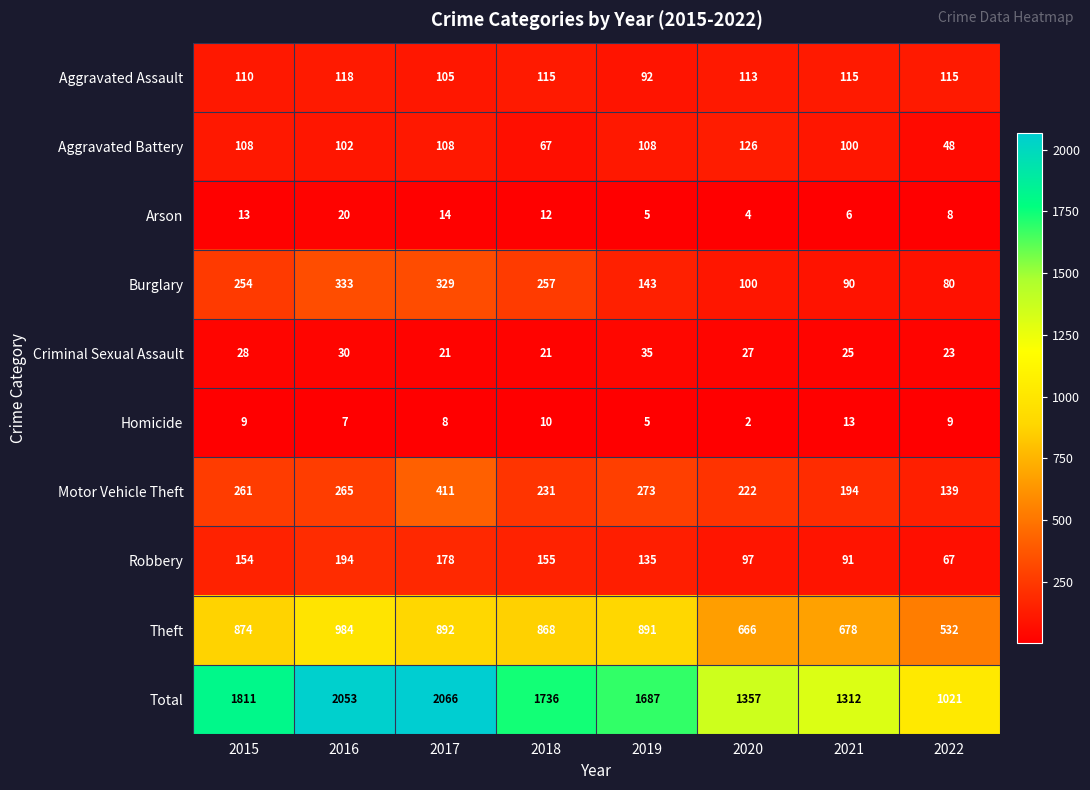

Which series has the largest range (max minus min)?

Total